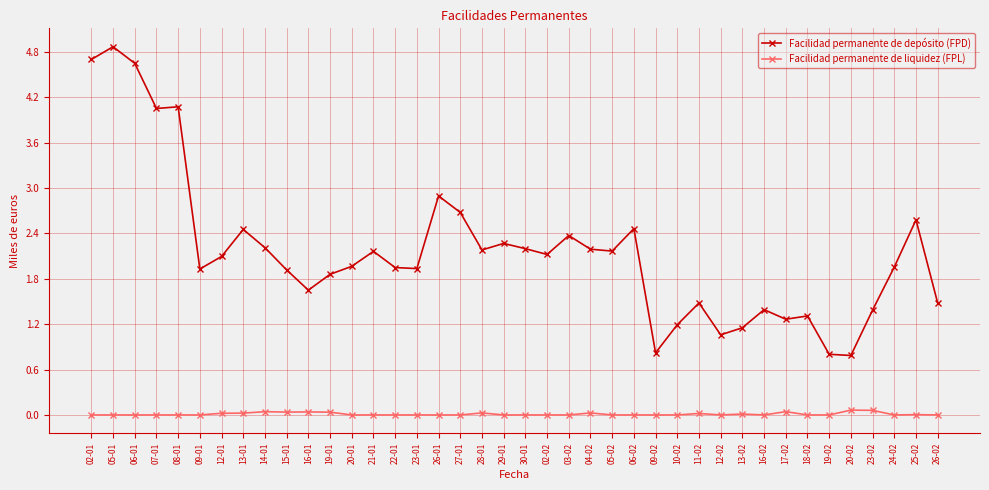

Which series has the largest range (max minus min)?

Facilidad permanente de depósito (FPD)